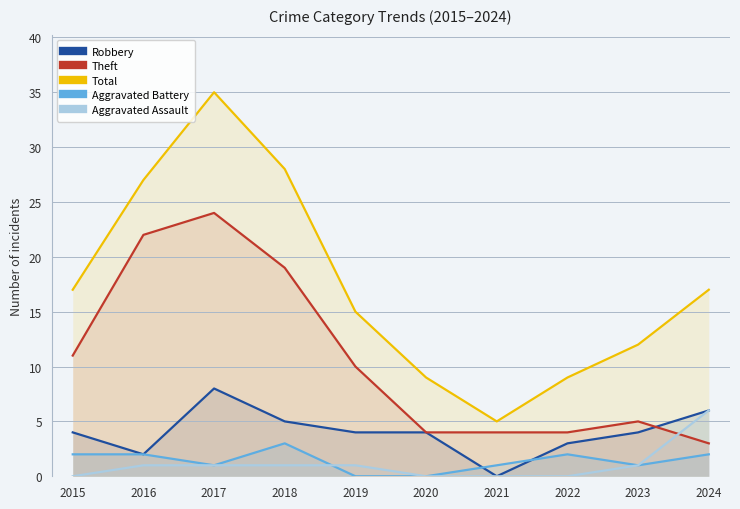

What is the average value of the Aggravated Battery series?

1